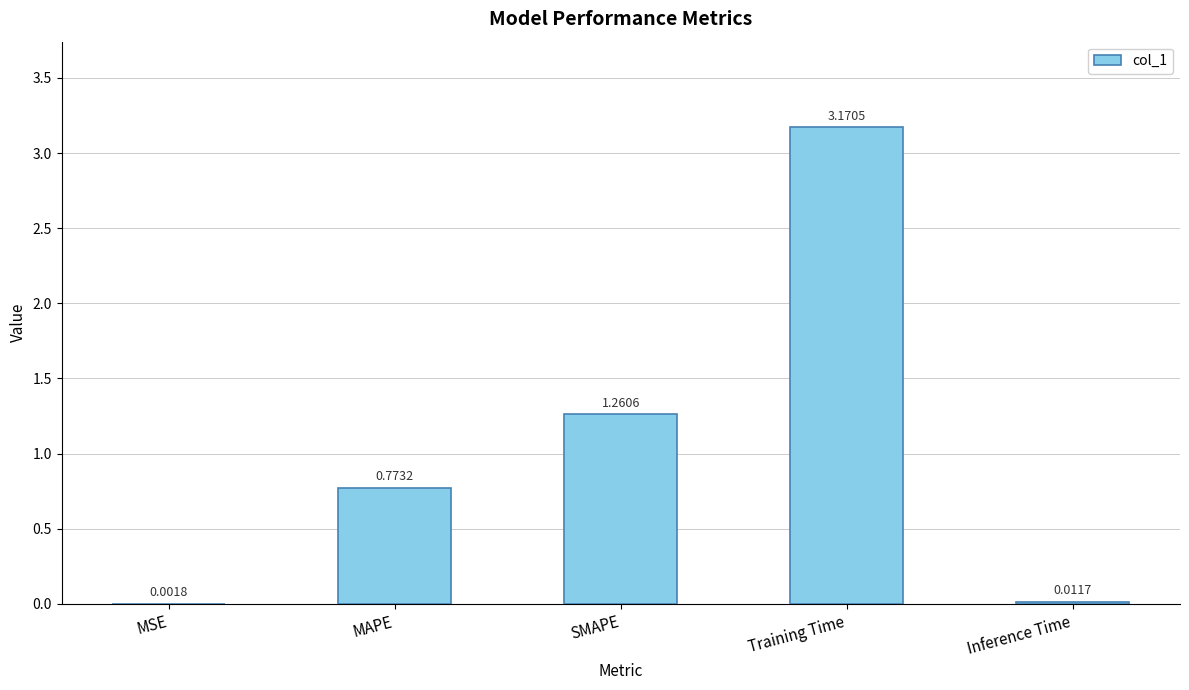

At which category does the chart reach its peak across all series?

Training Time